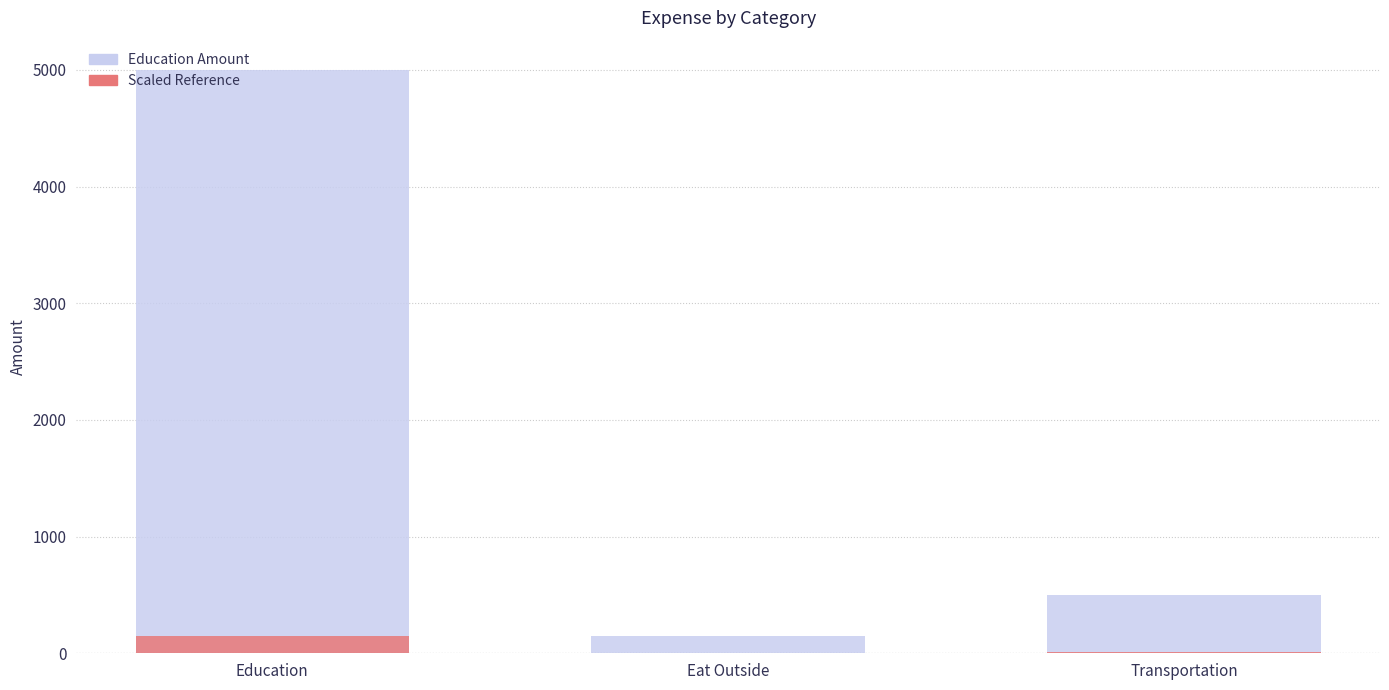

Reading right to left, transcribe all the data shown in this chart.

Education Amount: Transportation=500.0	Eat Outside=150.0	Education=5000.0
Scaled Reference: Transportation=15.0	Eat Outside=4.5	Education=150.0